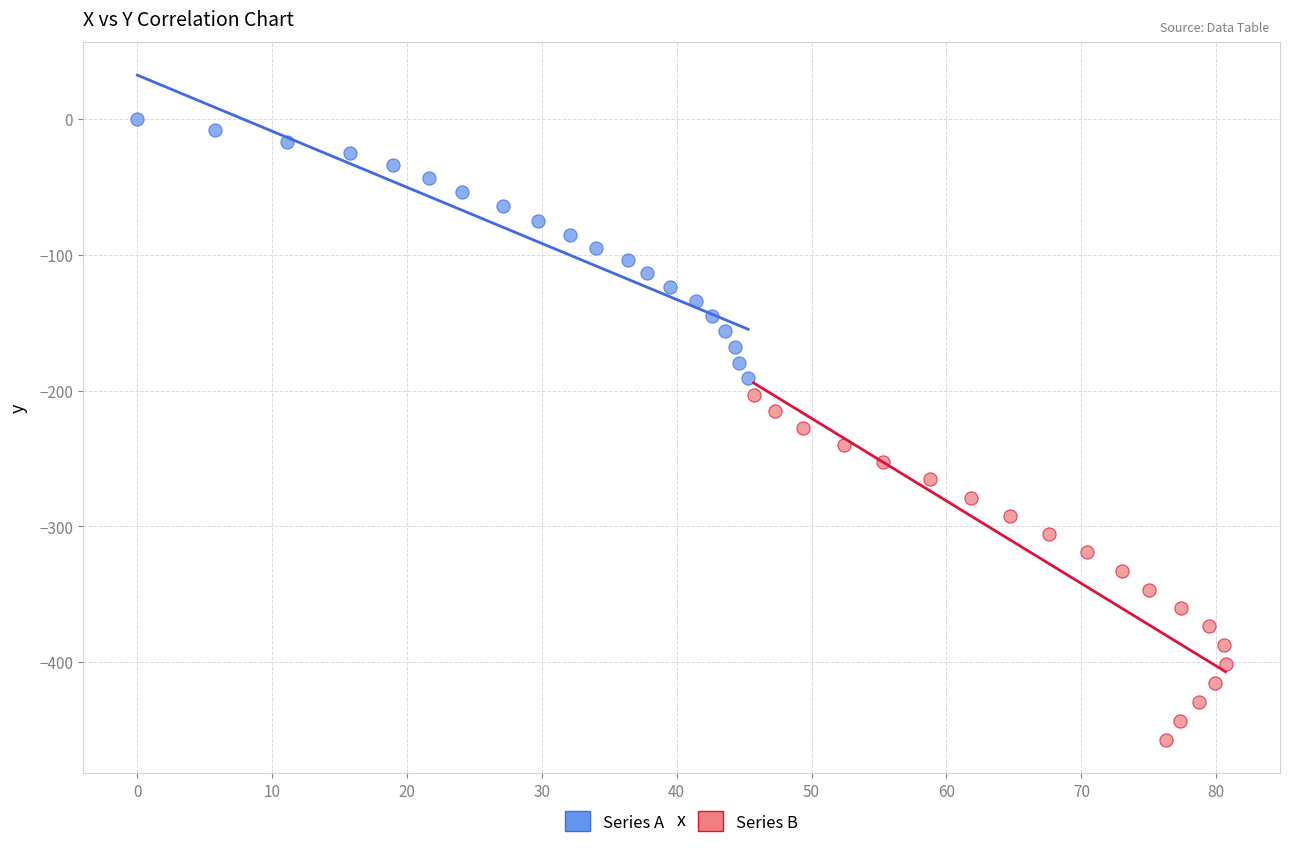

Which series has the widest spread of Y values?

Series B